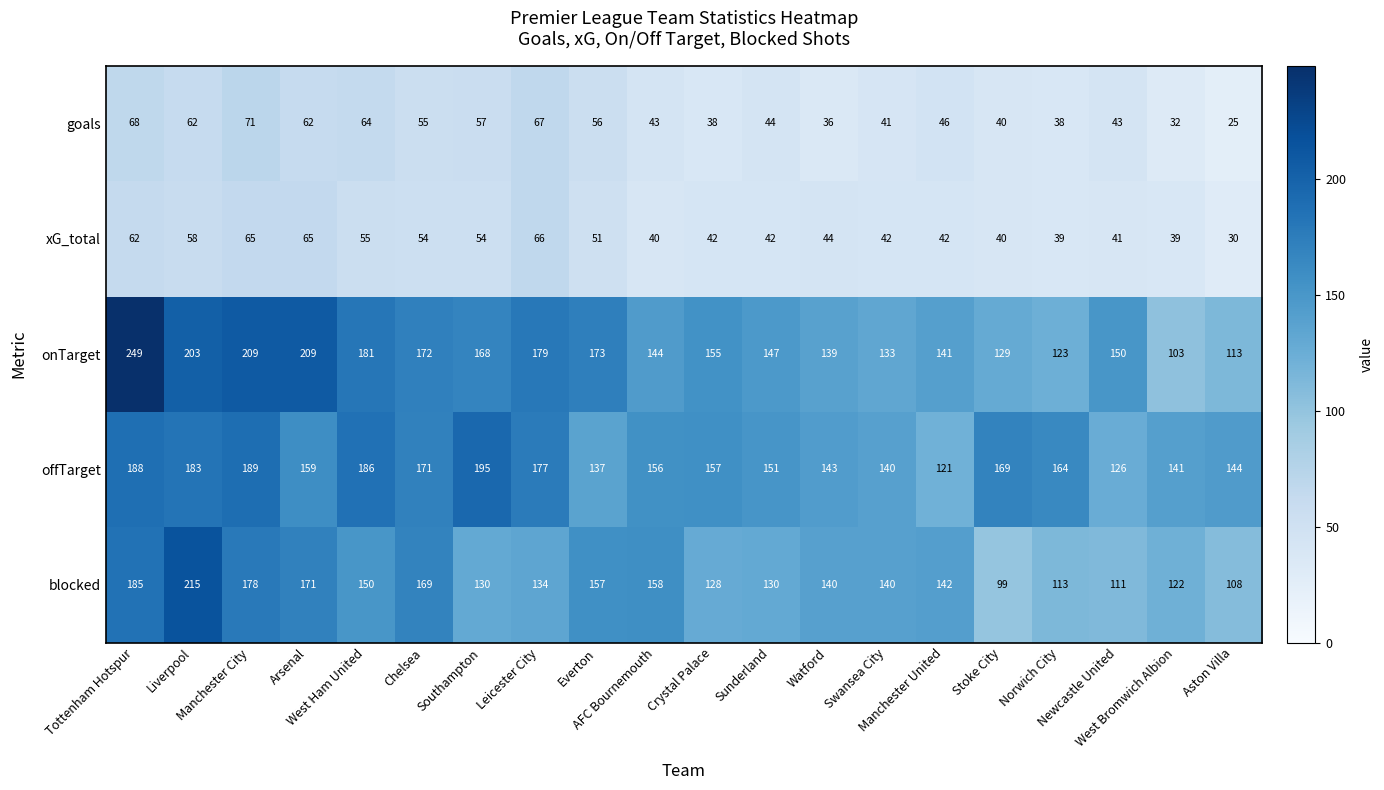

Rank the series by their maximum value, from lowest to highest.

xG_total, goals, offTarget, blocked, onTarget